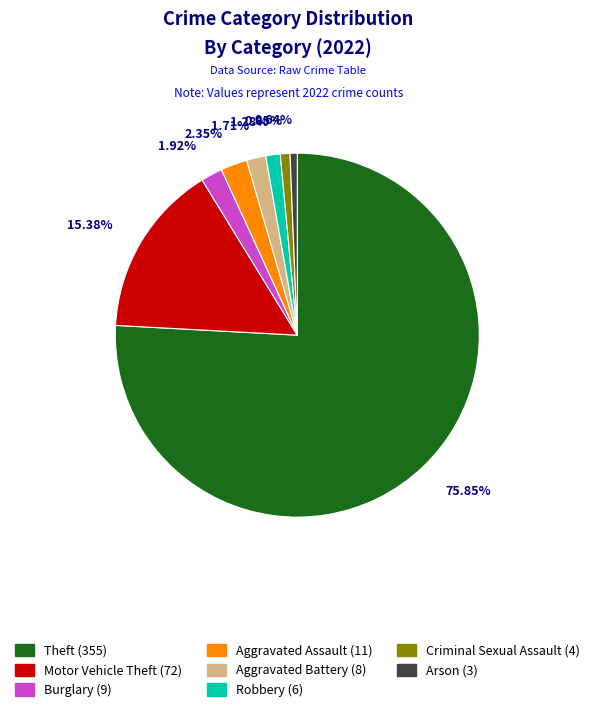

Between Theft and Robbery, which is larger?

Theft